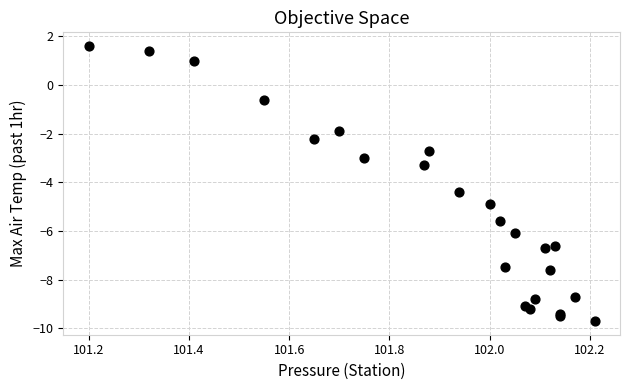

What Y value in the scatter plot is closest to -4?

-4.4